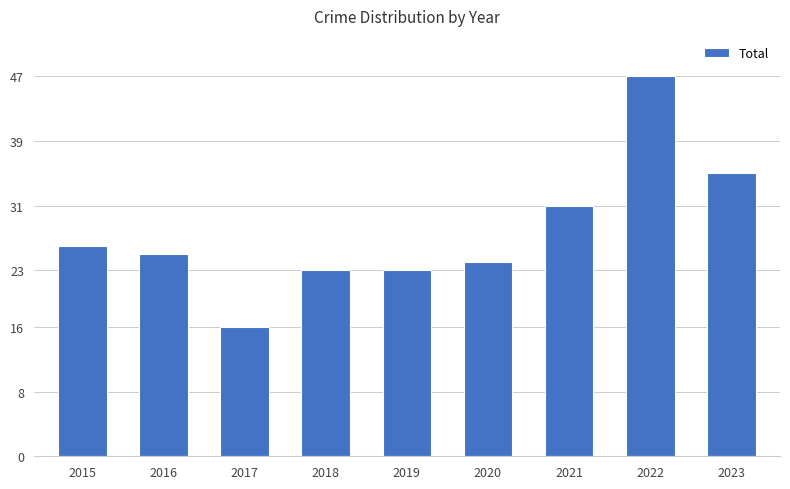

Which label corresponds to the largest value in the chart?

2022